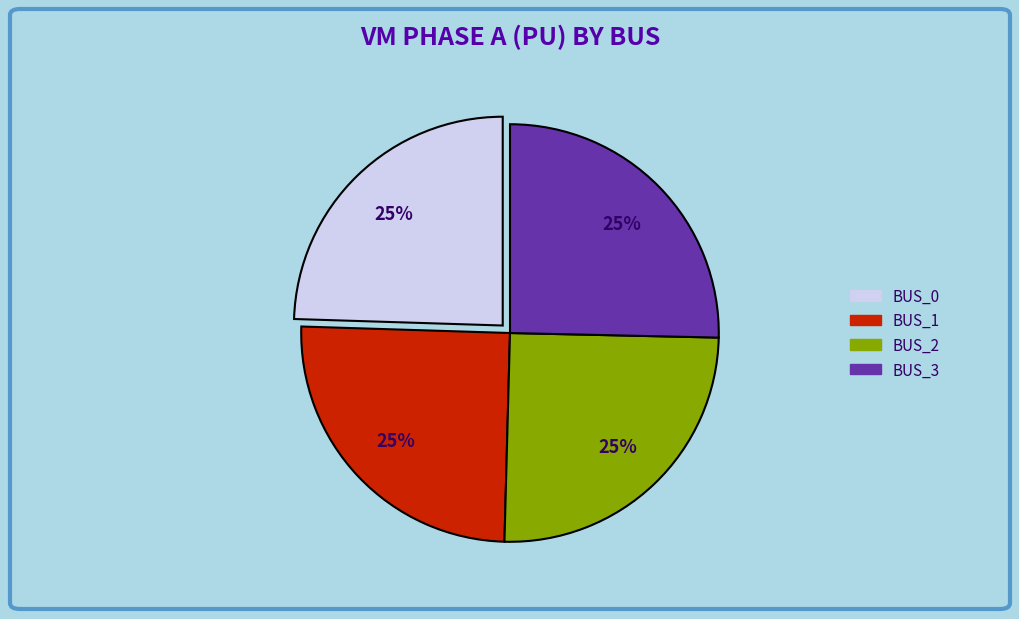

How many segments does this pie chart have?

4